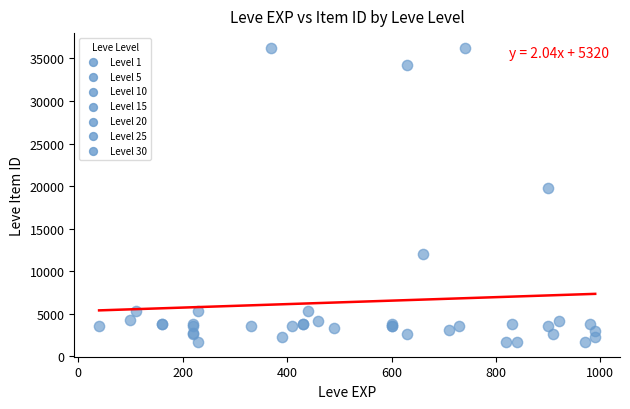

What Y value in the scatter plot is closest to 18967?

19744